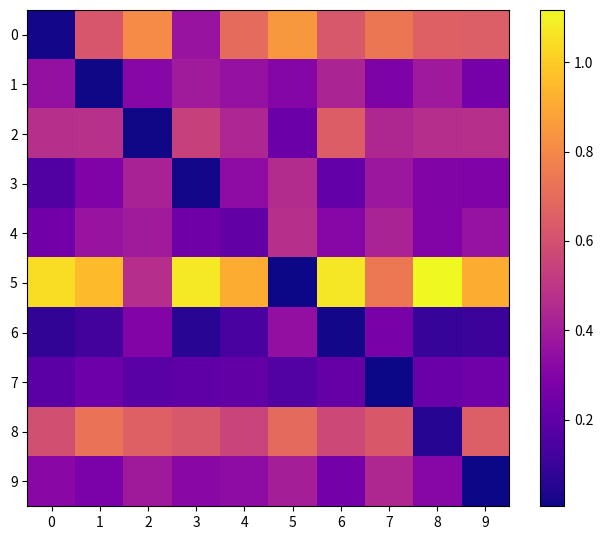

Rank the series at 6 from highest to lowest value.

5, 2, 0, 8, 1, 4, 9, 7, 3, 6